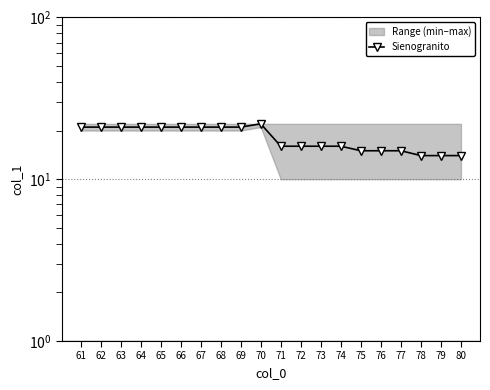

Approximately how many times larger is the value at 64 compared to 61?

1.0